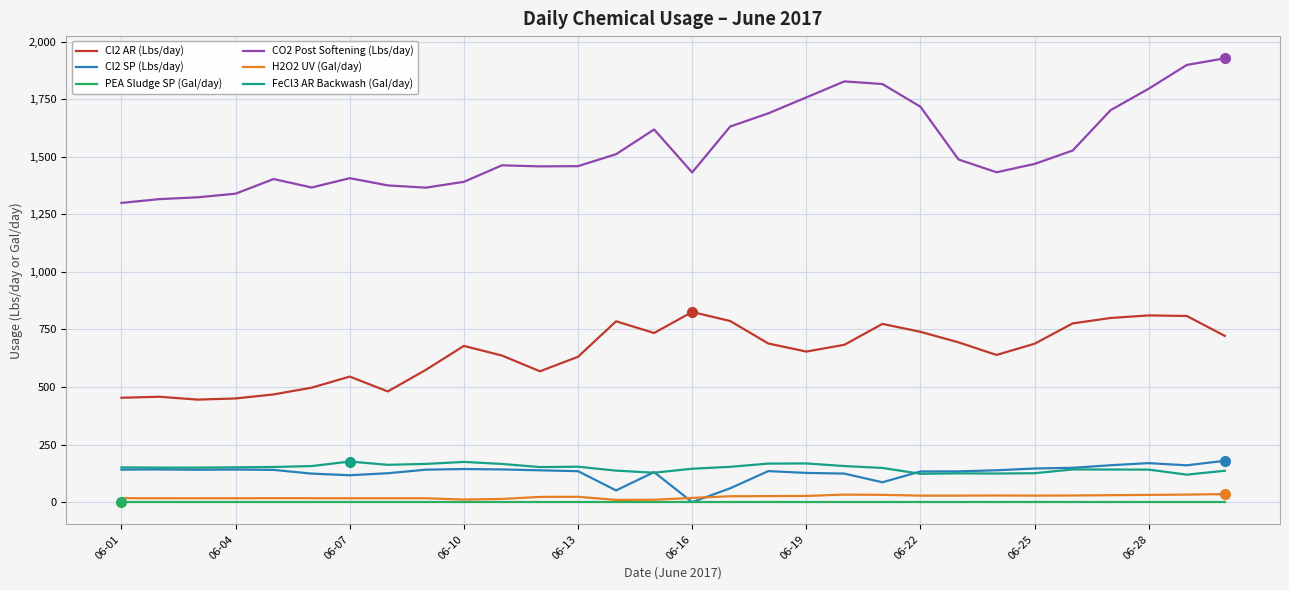

Which series has the largest total across all categories?

CO2 Post Softening (Lbs/day)